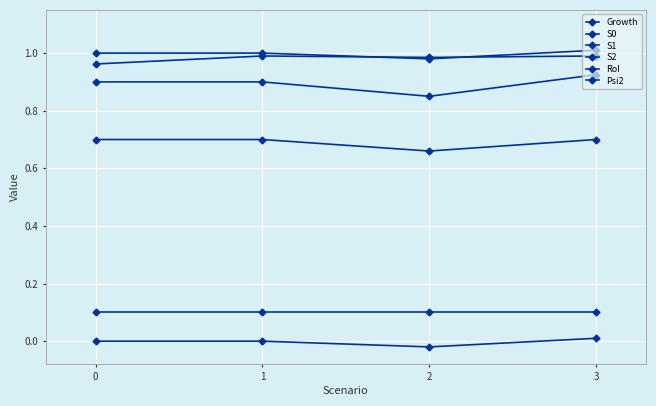

Is the value of Growth at 2 greater than the value of RoI at 0?

Yes